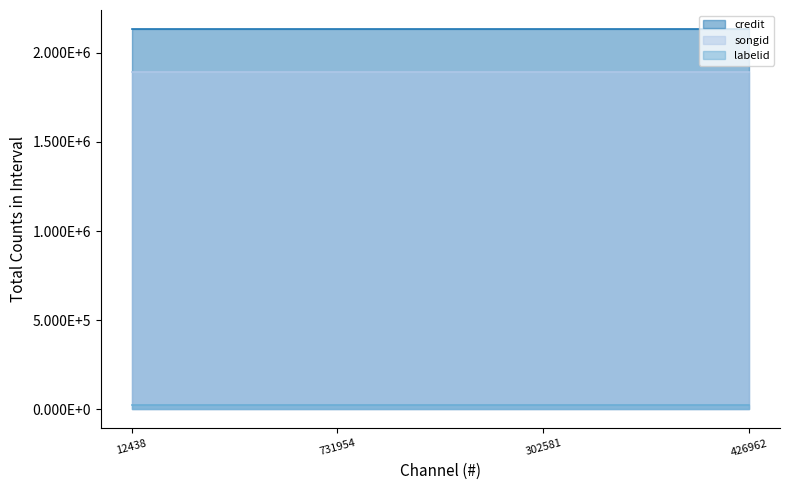

How many lines are shown in the chart?

3